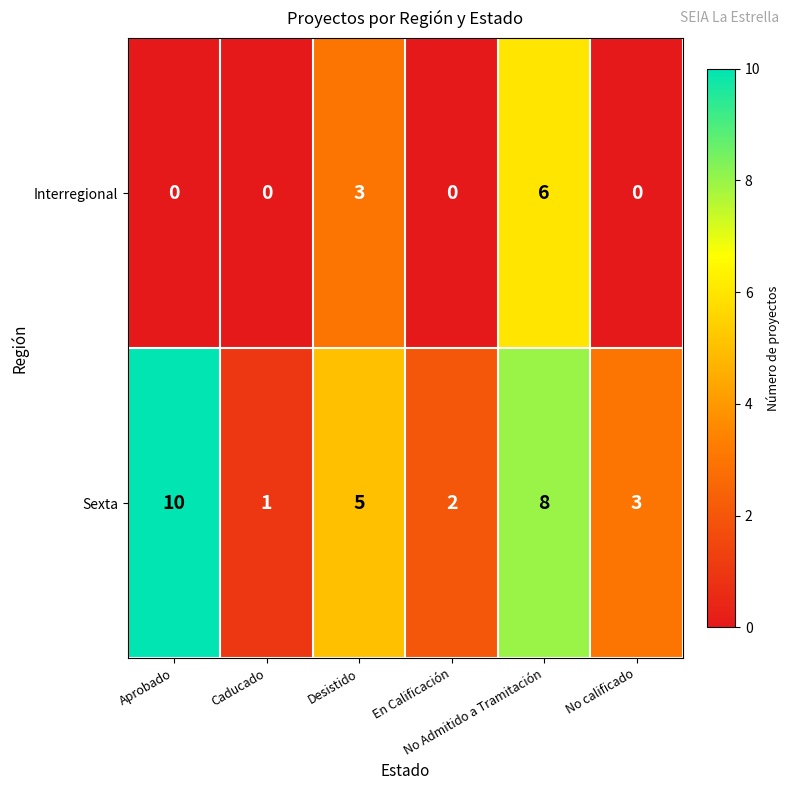

What is the sum of all Interregional values?

9